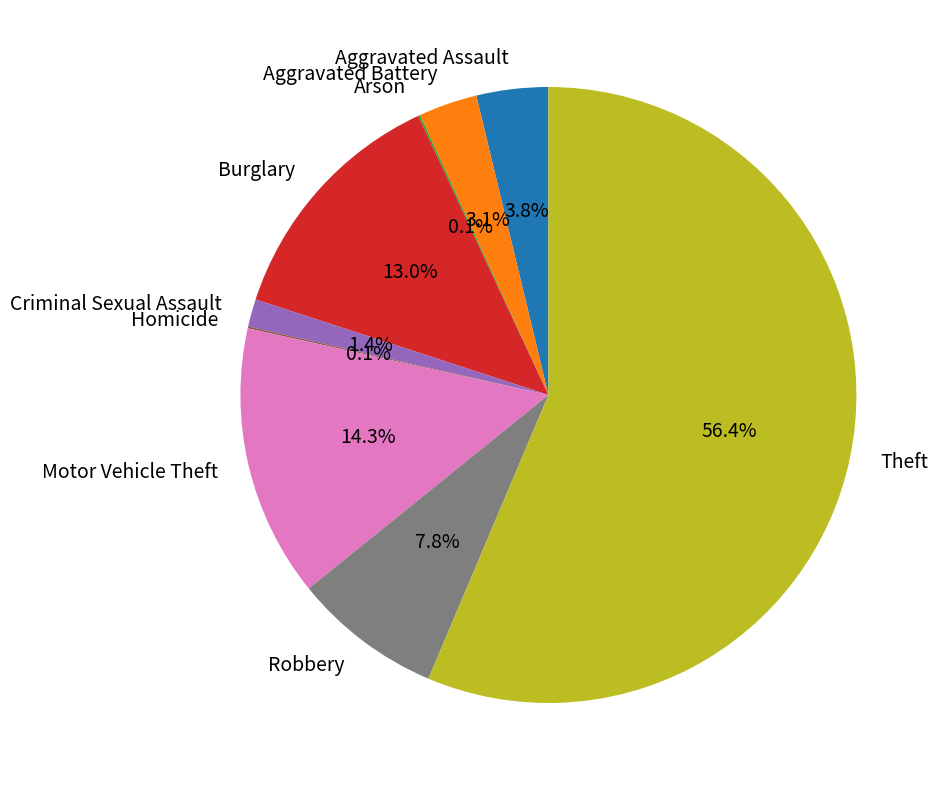

Is Theft the majority of the pie?

Yes